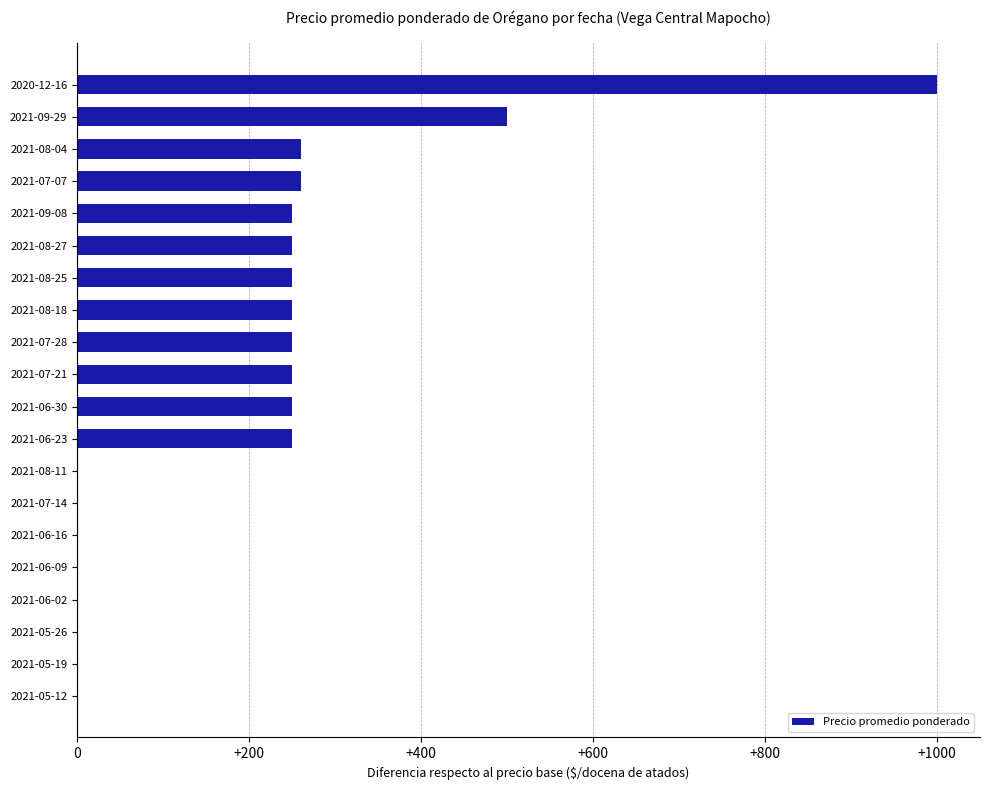

Which category has the highest value across all series?

2020-12-16